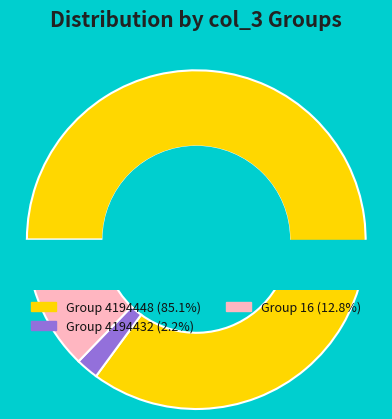

Which slice represents more than half of the pie?

4194448